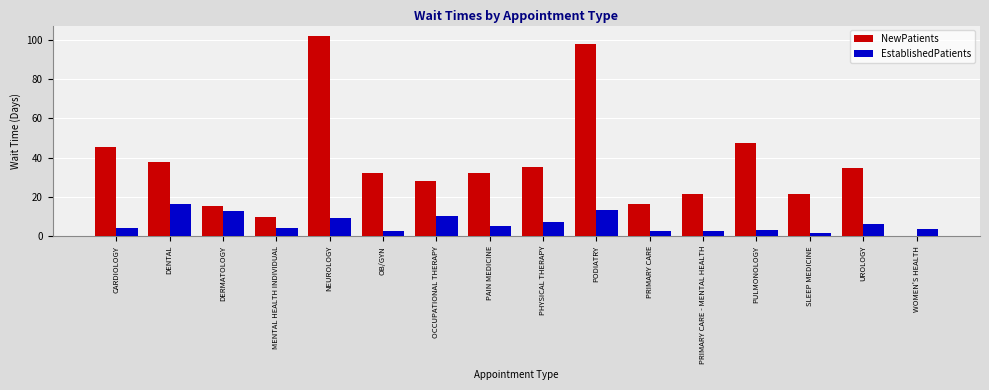

Count the number of data series in this chart.

2